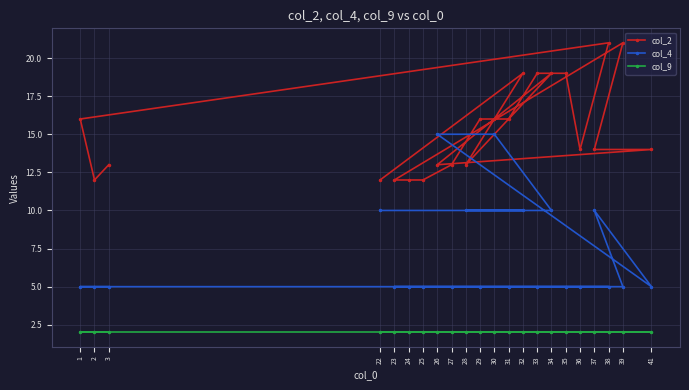

Which label corresponds to the largest value in the chart?

39